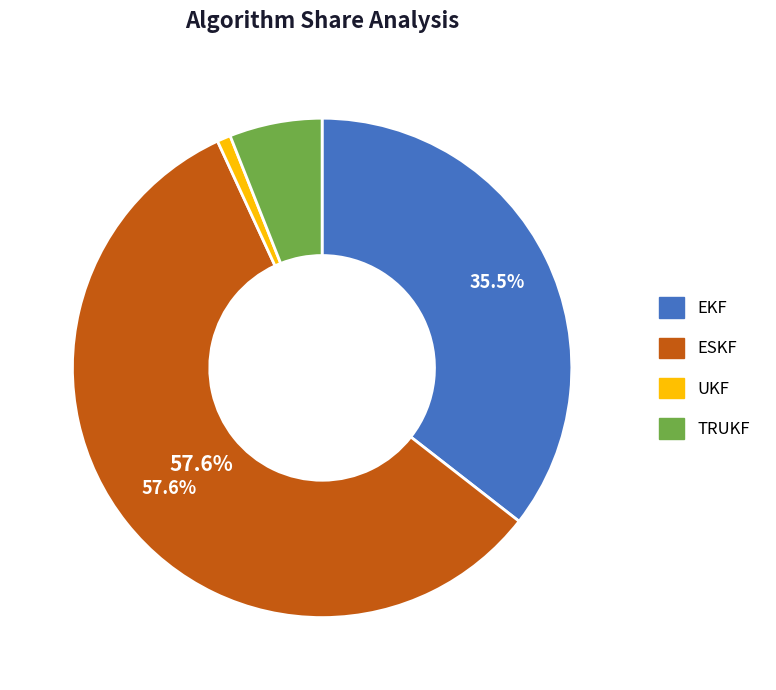

Combined, do UKF and TRUKF account for over 50%?

No